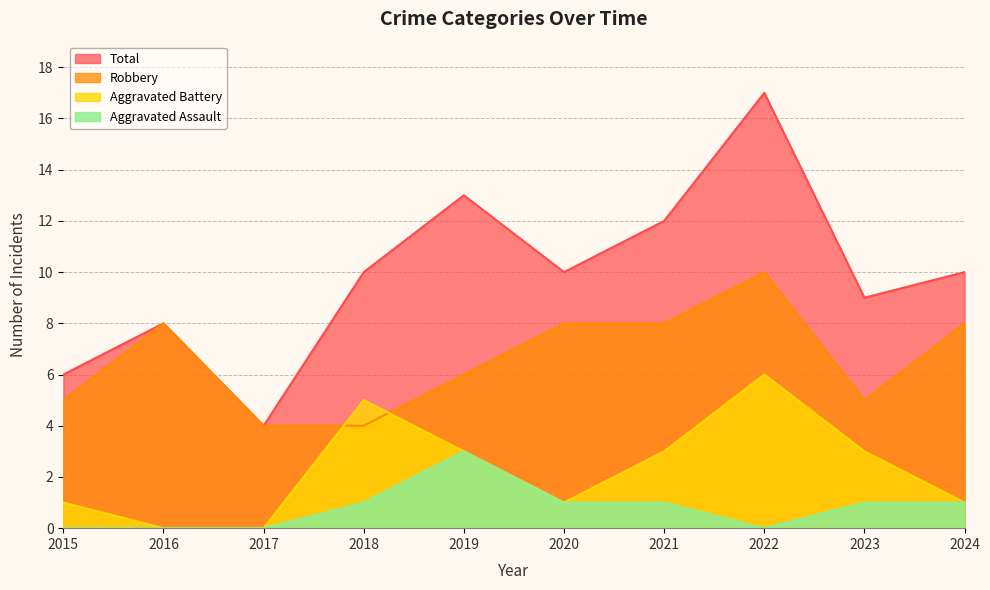

Between 2019 and 2024, which series saw the biggest shift?

Total